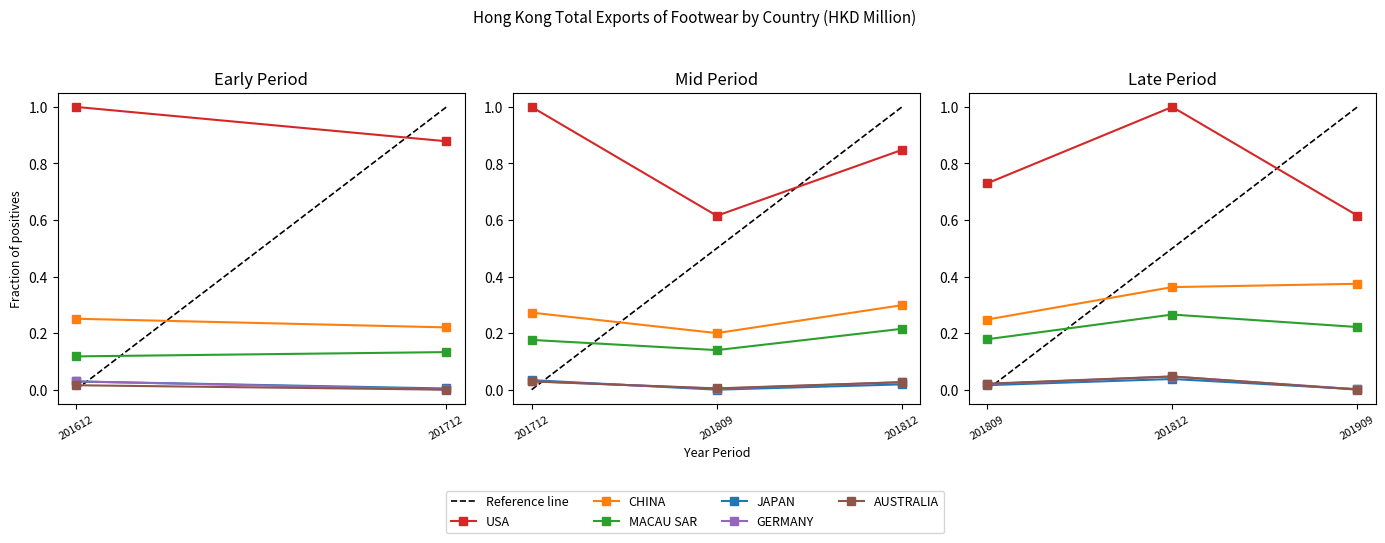

At how many categories does at least one series exceed 0?

3